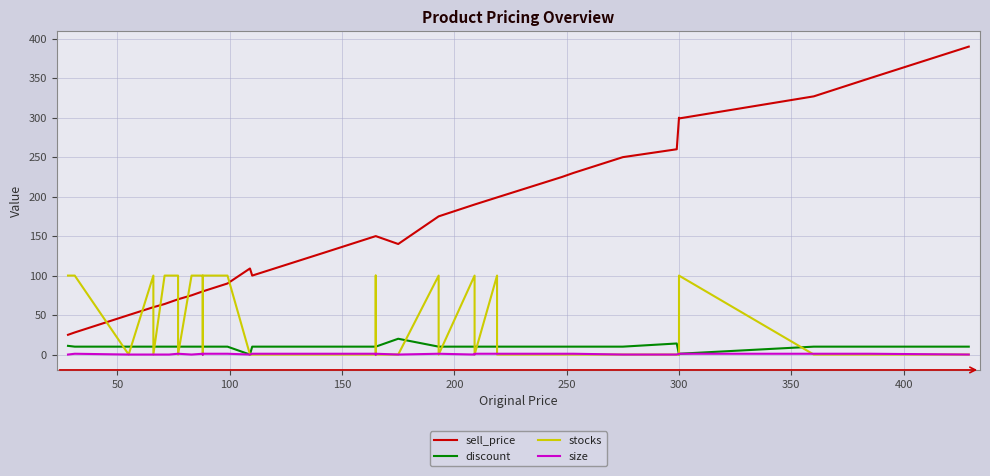

What is the greatest value displayed?

390